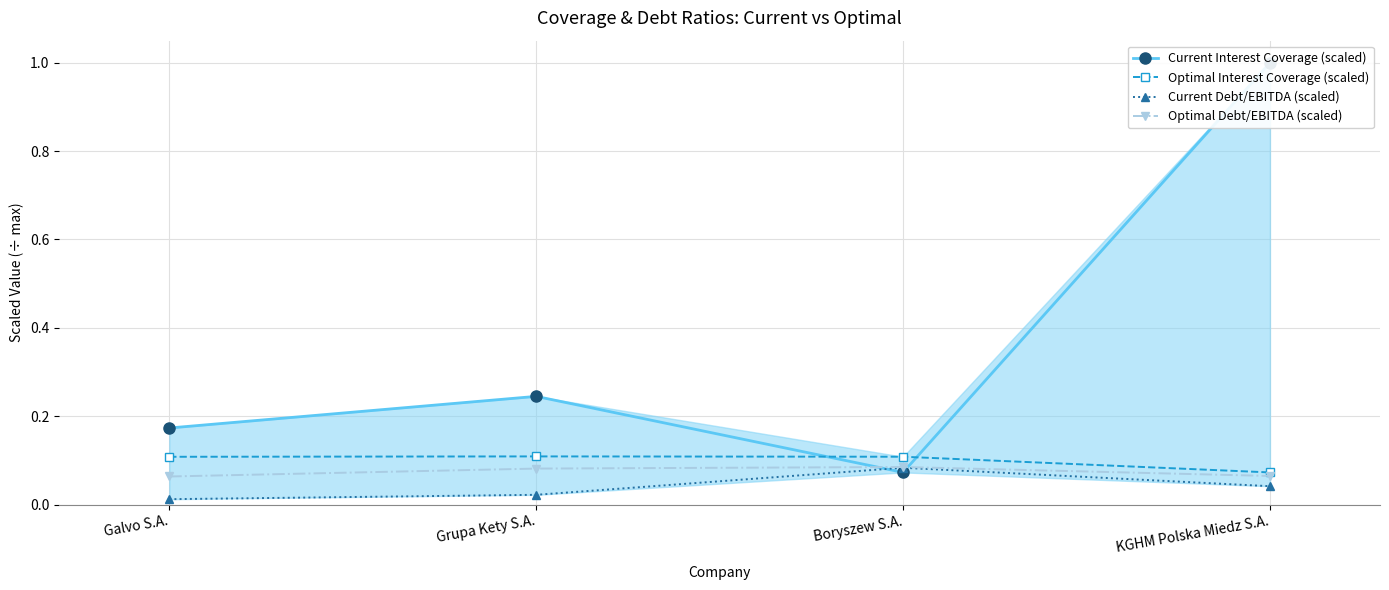

What is the sum of all Optimal Interest Coverage (scaled) values?

0.4